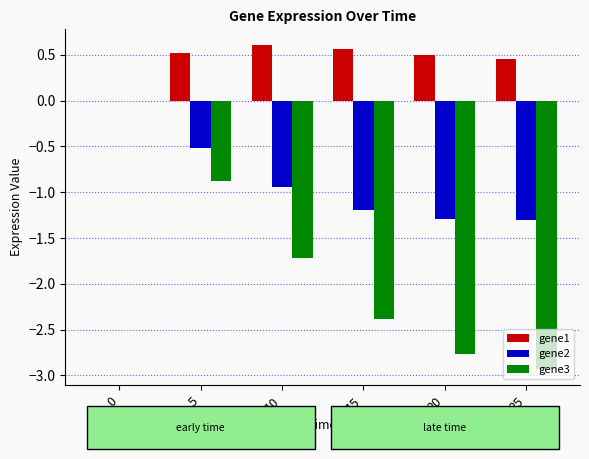

What is the sum of all gene2 values?

-5.3